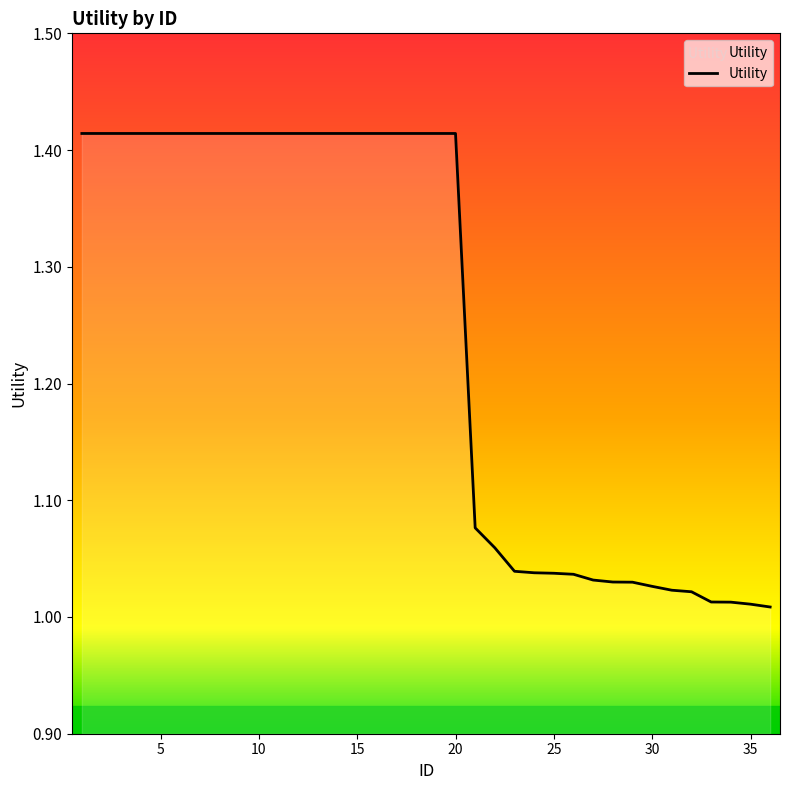

What is the difference between the maximum and minimum values?

0.4